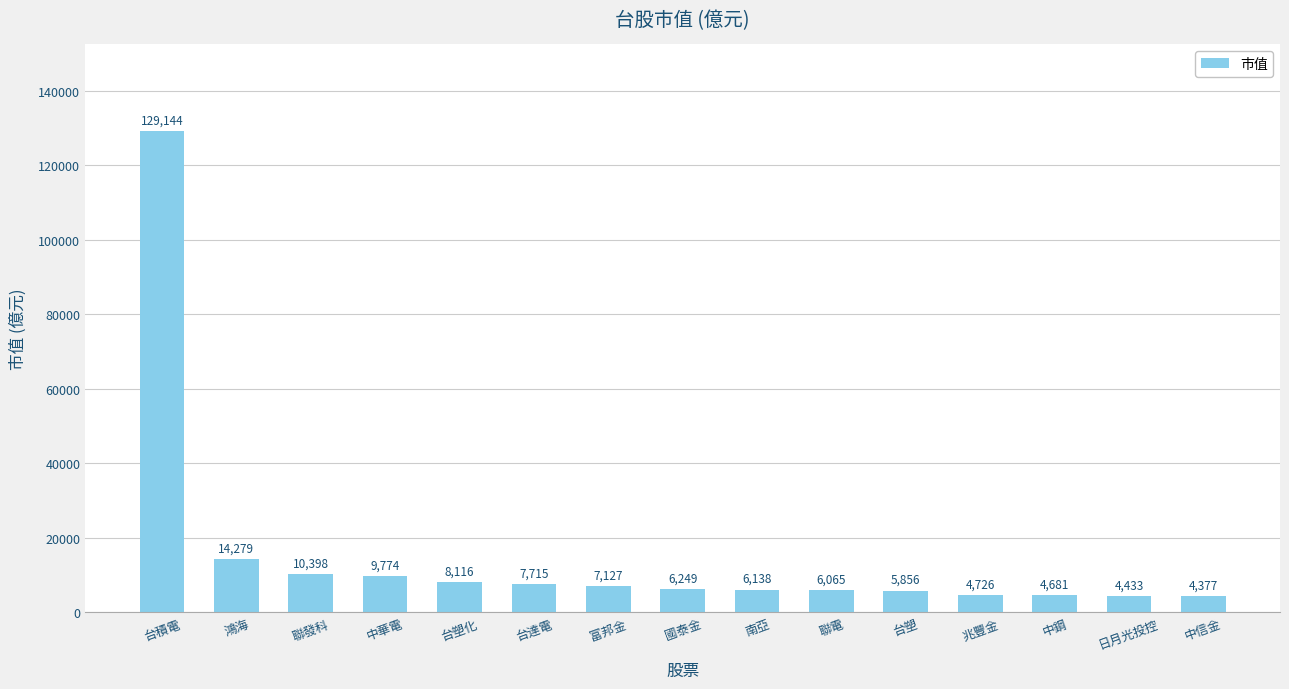

Does the chart contain stacked bars?

No